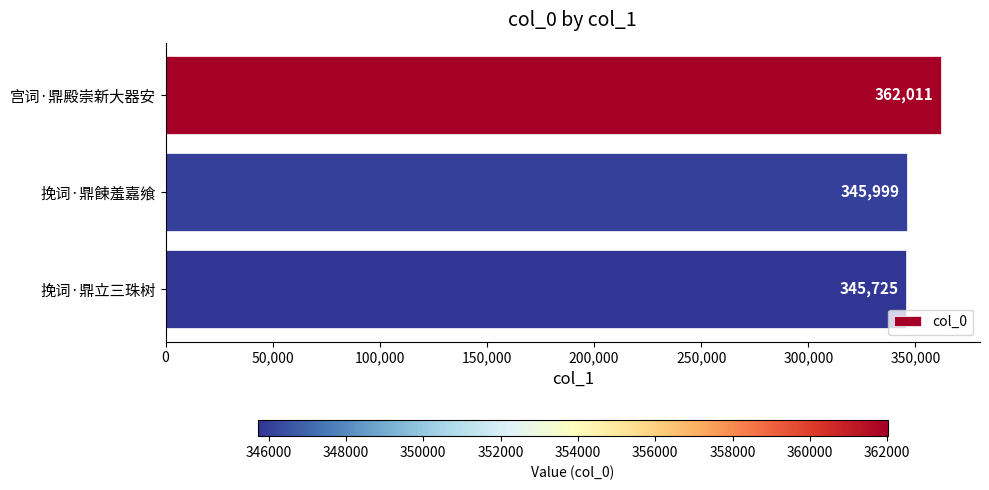

What is the value of the 1st bar from the top?

362011